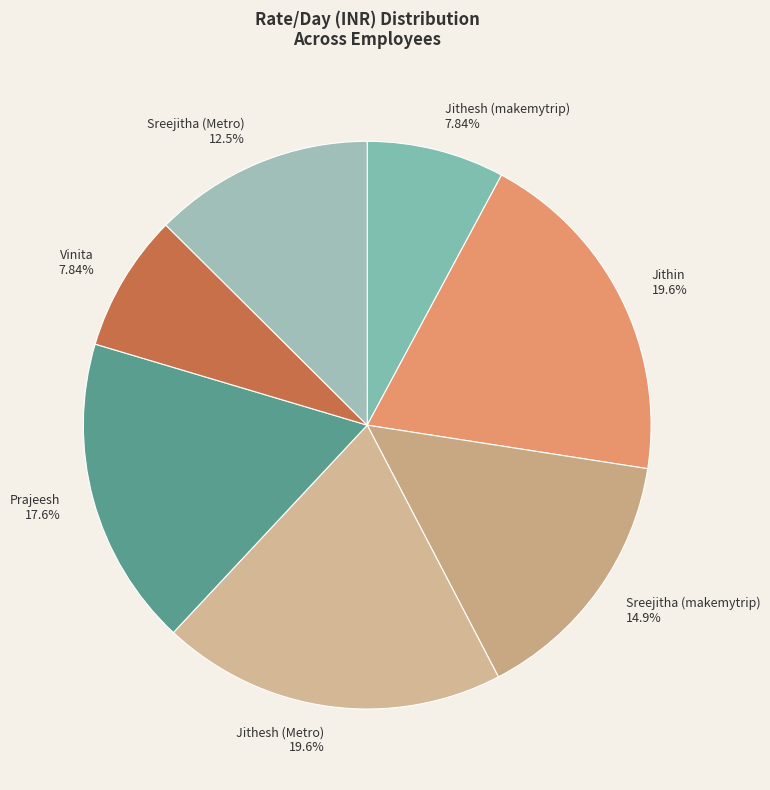

To the nearest percent, what is the average slice percentage?

14%